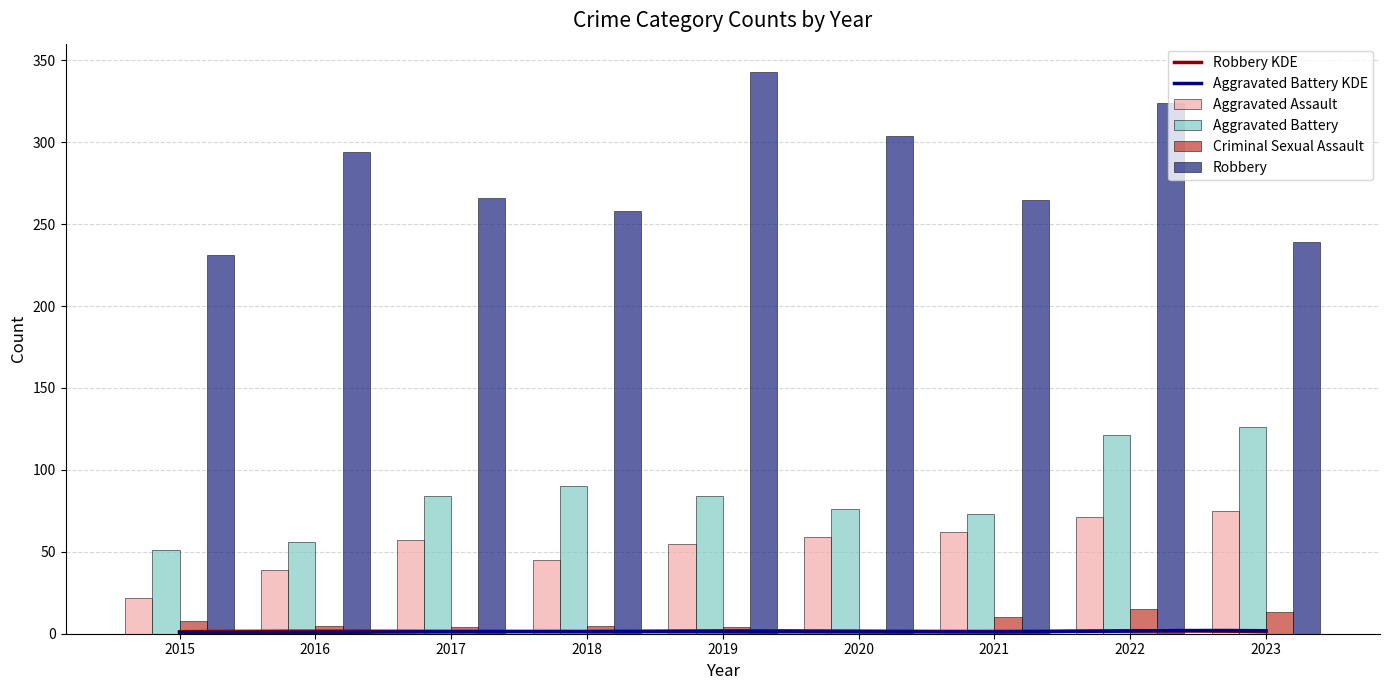

Is the value of Robbery at 2022 greater than the value of Aggravated Battery at 2017?

Yes